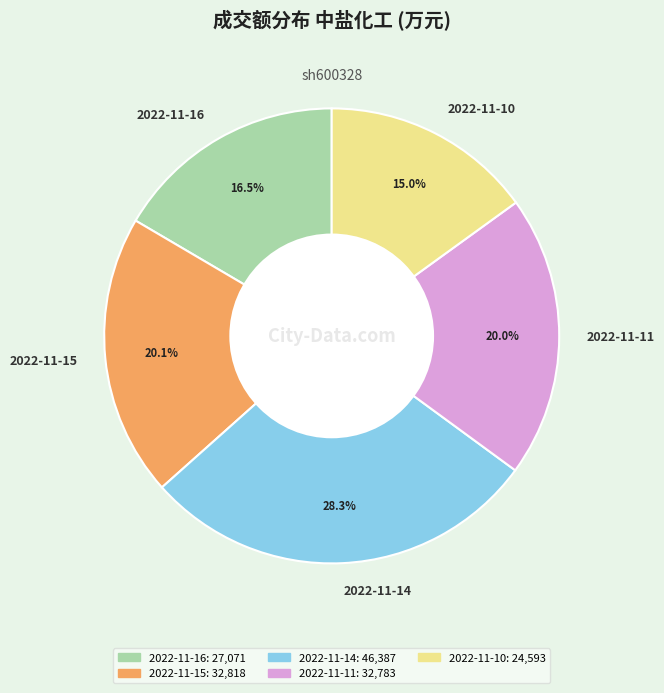

Is there a majority slice in this chart?

No